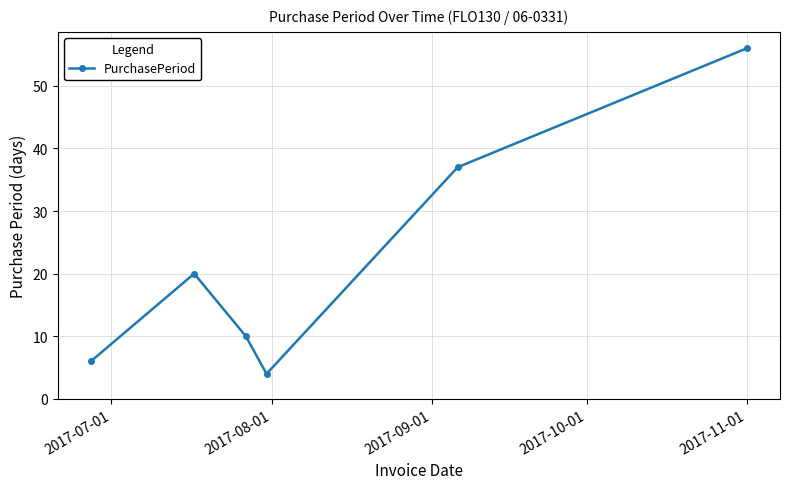

What is the greatest value displayed?

56